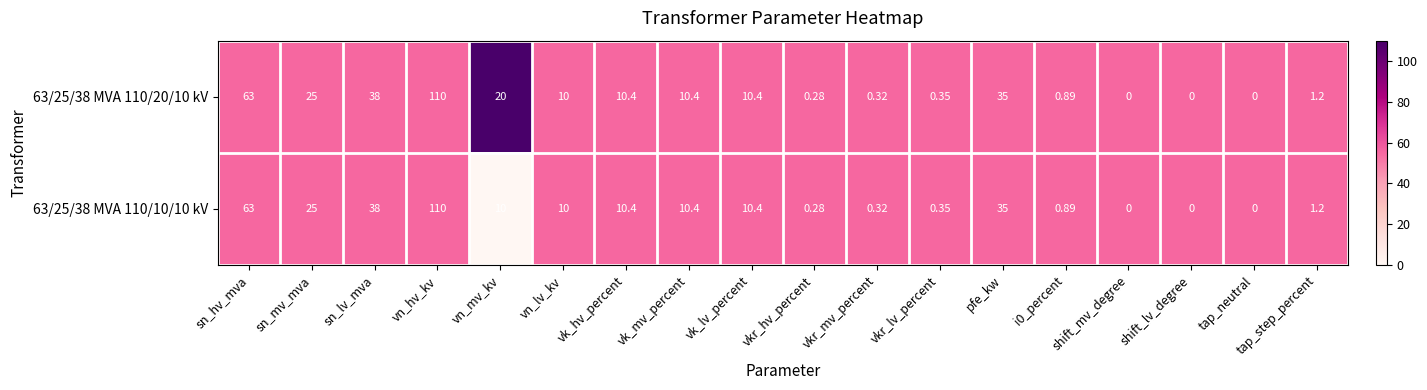

How many data points does each series have?

18